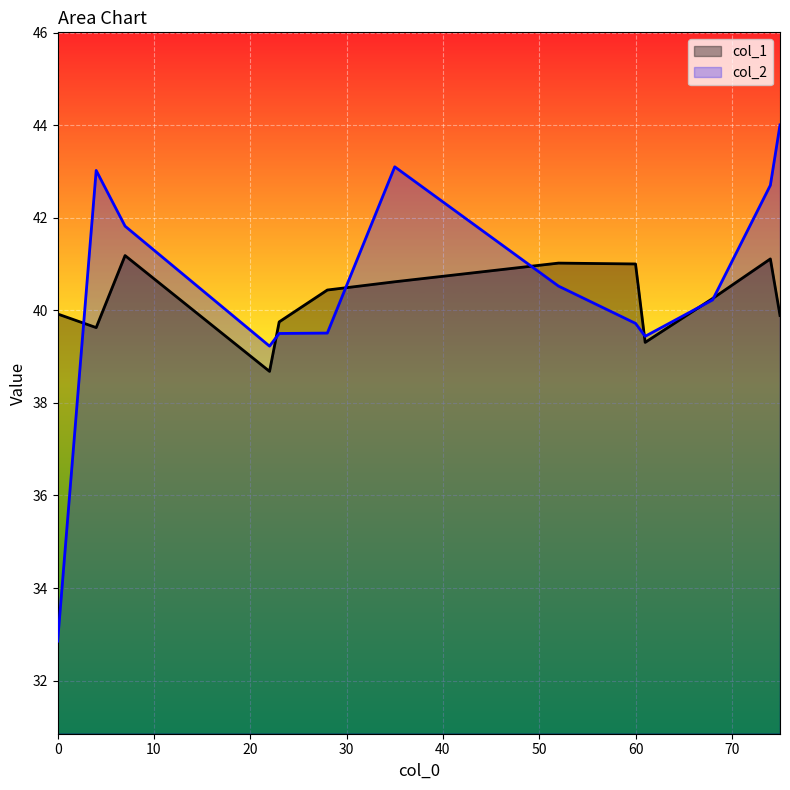

True or false: col_1 has a value of 16.0 at 4.

False